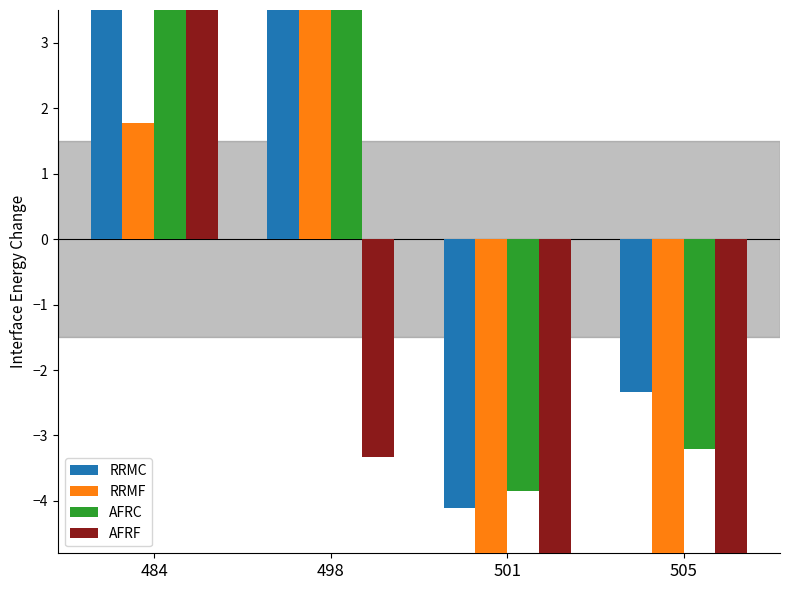

What is the value of the RRMC bar at the 2nd from the left?

17.9